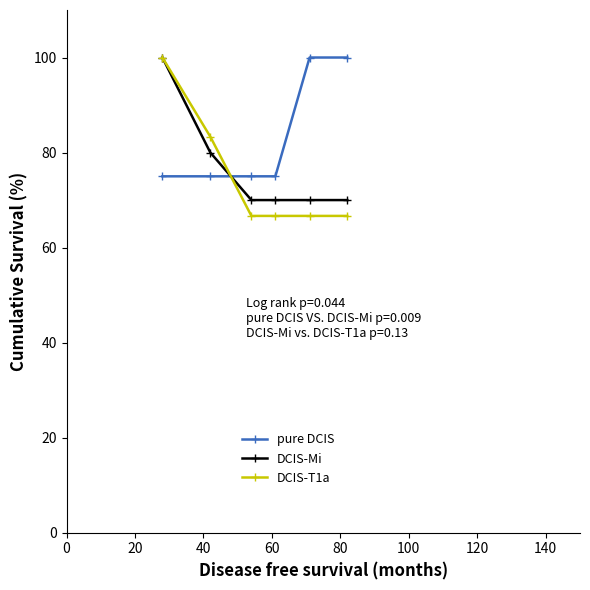

What is the value of the pure DCIS point at the 3rd from the left?

75.0